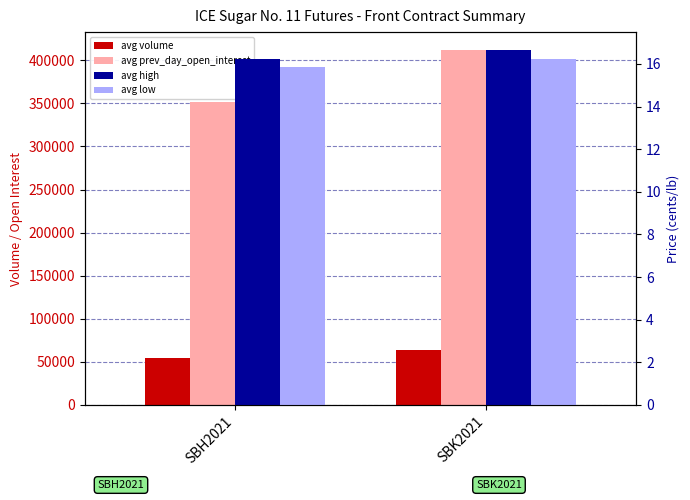

The avg high series shows 27.9 at SBK2021. True or false?

False